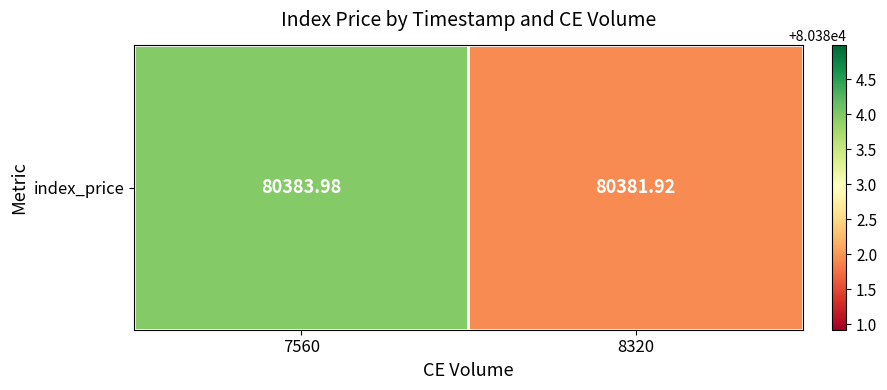

Which has a higher value, 7560 or 8320?

7560